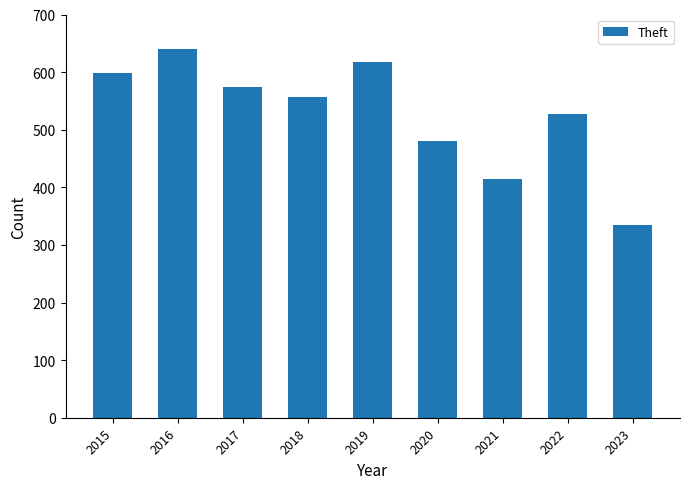

Is it true that the value at 2021 is 745?

False